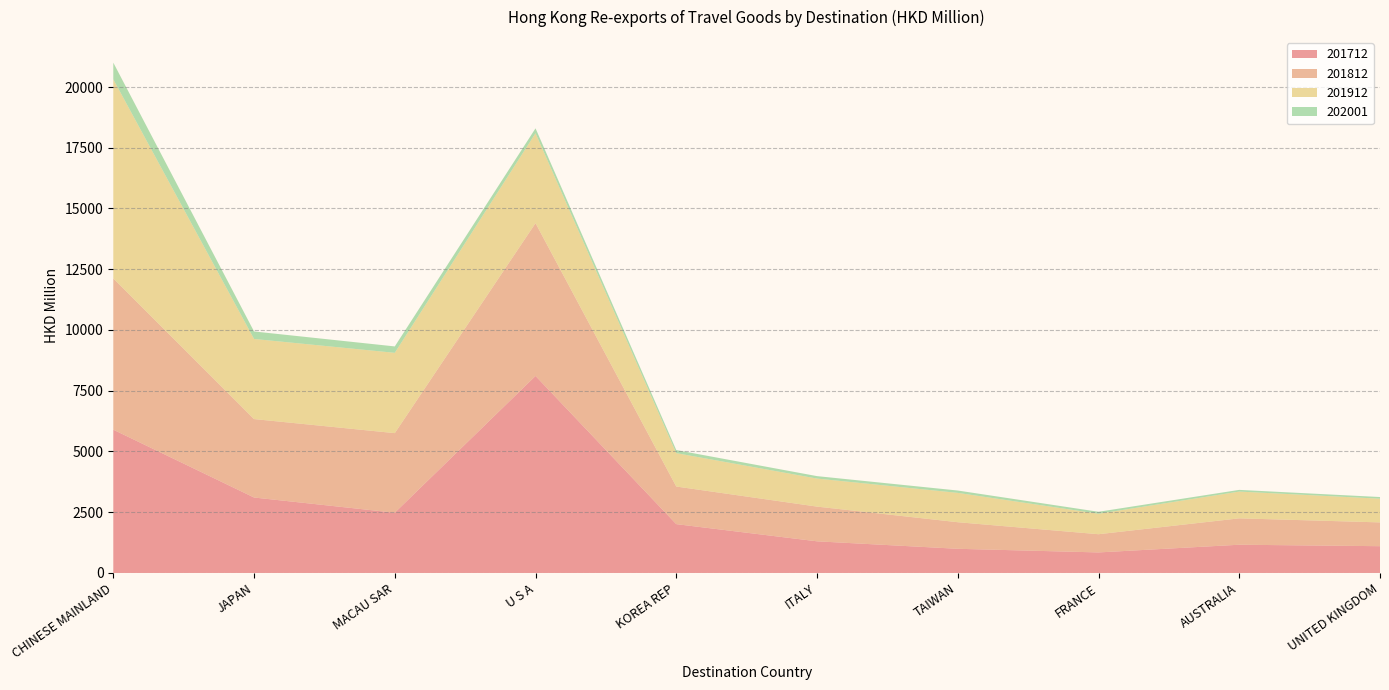

Reading left to right, extract all data points from this chart.

201712: CHINESE MAINLAND=5897.1	JAPAN=3105.7	MACAU SAR=2480.3	U S A=8108.1	KOREA REP=2009.8	ITALY=1302.5	TAIWAN=994.7	FRANCE=845.3	AUSTRALIA=1162.2	UNITED KINGDOM=1101.8
201812: CHINESE MAINLAND=6223.5	JAPAN=3228.2	MACAU SAR=3274.8	U S A=6288.6	KOREA REP=1547.7	ITALY=1428.8	TAIWAN=1093.9	FRANCE=749.4	AUSTRALIA=1085.9	UNITED KINGDOM=979.4
201912: CHINESE MAINLAND=8196.2	JAPAN=3297.0	MACAU SAR=3304.9	U S A=3700.6	KOREA REP=1374.1	ITALY=1153.6	TAIWAN=1207.5	FRANCE=842.5	AUSTRALIA=1101.5	UNITED KINGDOM=975.5
202001: CHINESE MAINLAND=686.5	JAPAN=308.4	MACAU SAR=263.6	U S A=202.0	KOREA REP=126.6	ITALY=100.5	TAIWAN=96.7	FRANCE=81.0	AUSTRALIA=69.8	UNITED KINGDOM=68.4